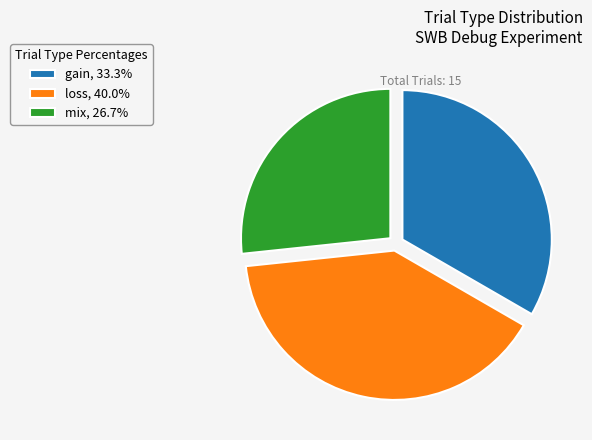

What is the largest slice in the pie chart?

loss